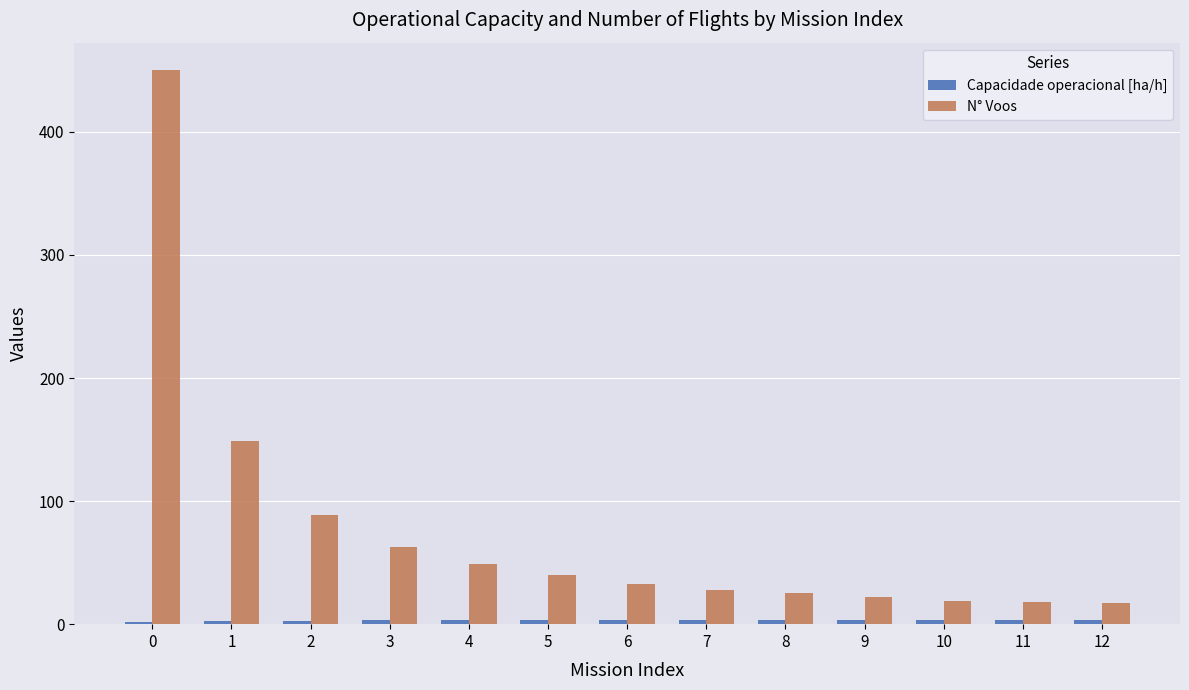

Count the number of categories in the chart.

13